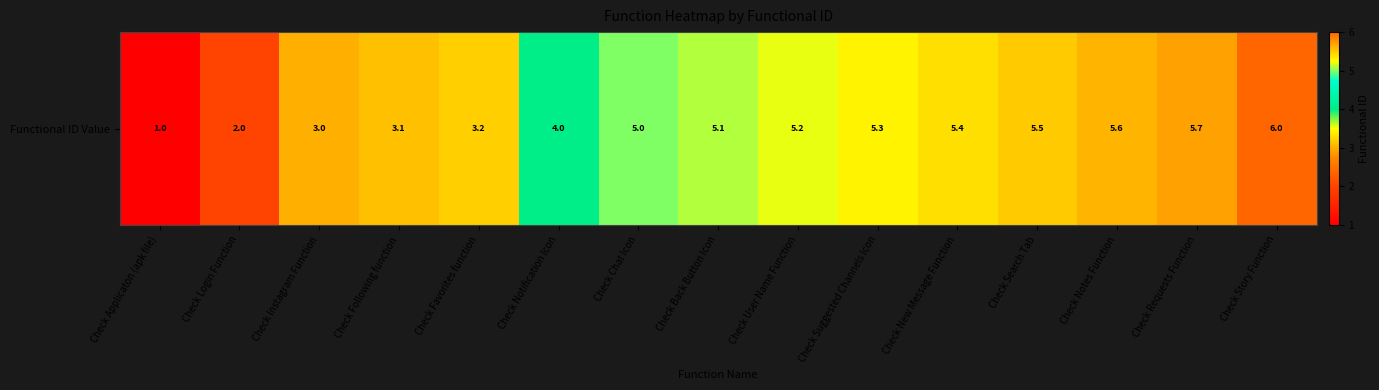

What is the ratio of the value at Check Favorites function to the value at Check Chat Icon?

0.6